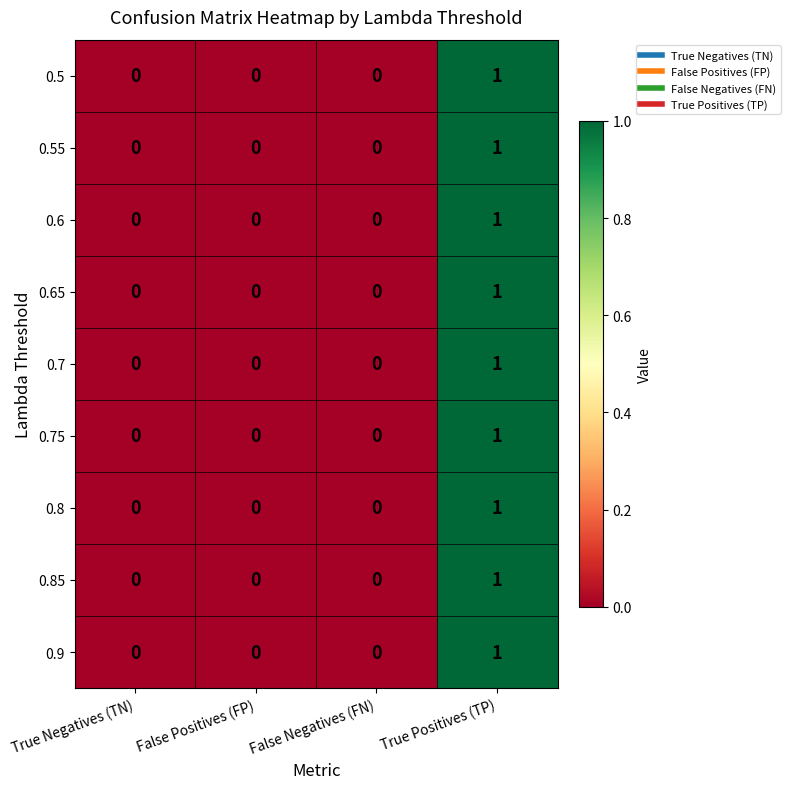

Is the value of 0.65 at False Negatives (FN) greater than the value of 0.9 at True Positives (TP)?

No